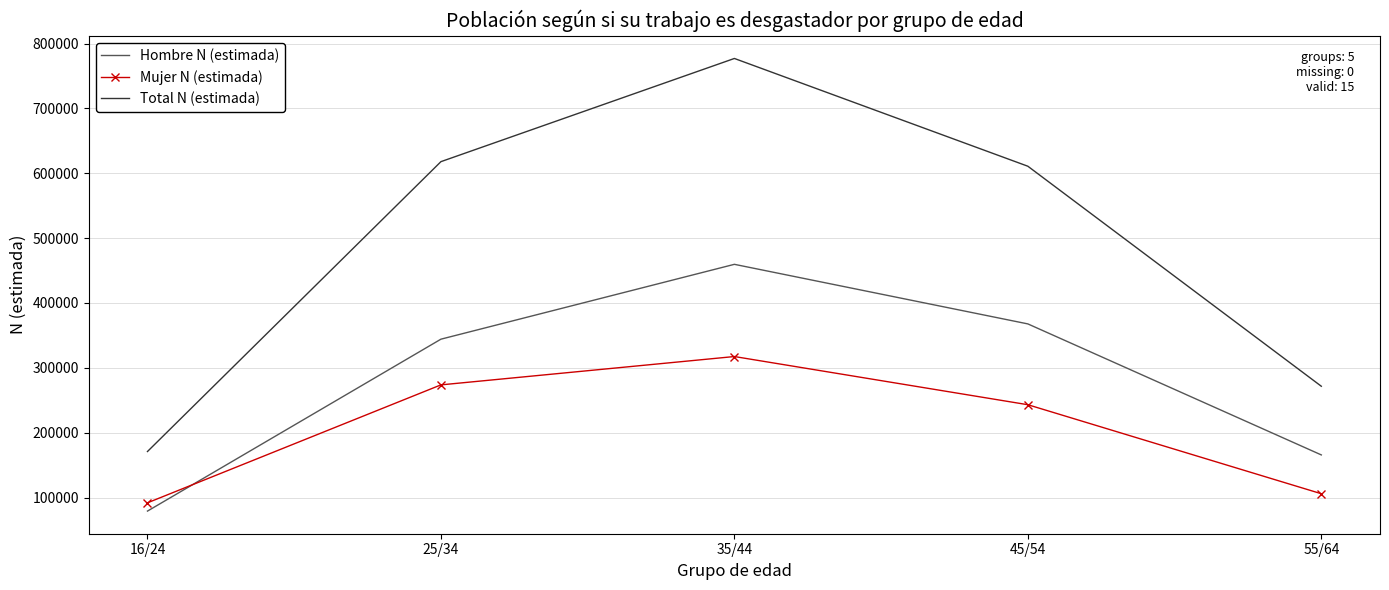

True or false: Total N (estimada) and Mujer N (estimada) cross at least once.

False